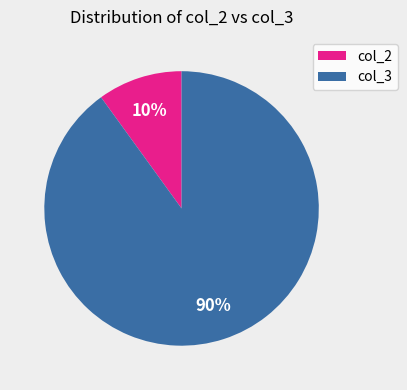

Is it true that col_3 is 16% of the pie?

False